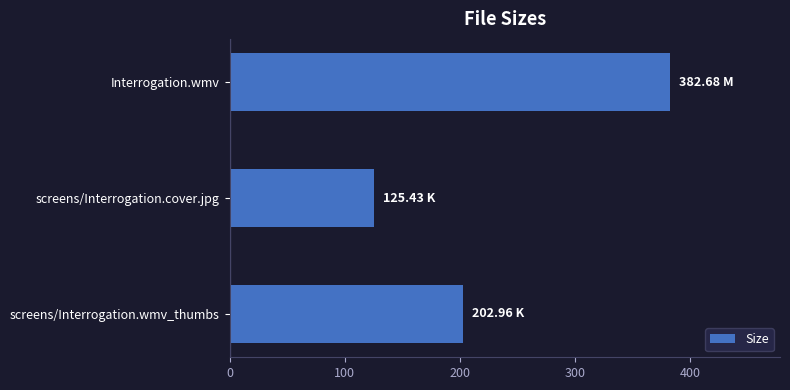

Which has a higher value, screens/Interrogation.wmv_thumbs or Interrogation.wmv?

Interrogation.wmv